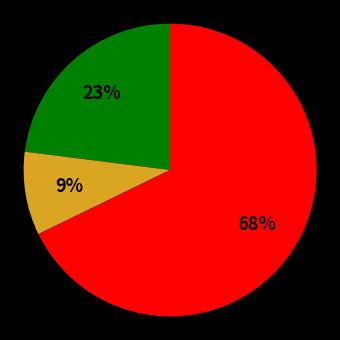

Does any single category account for the majority?

Yes